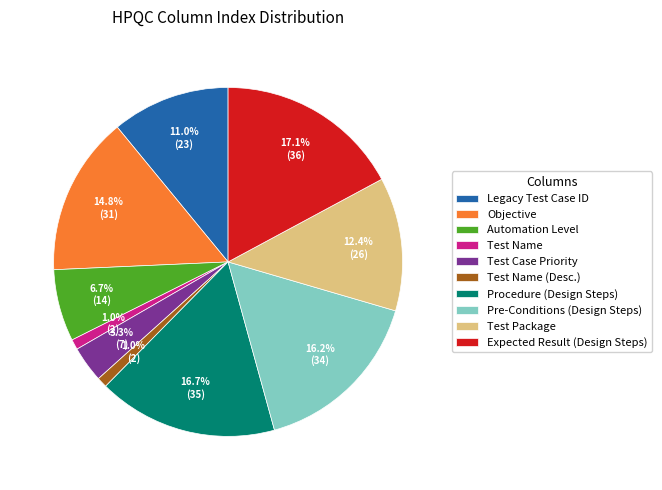

Is there a majority slice in this chart?

No